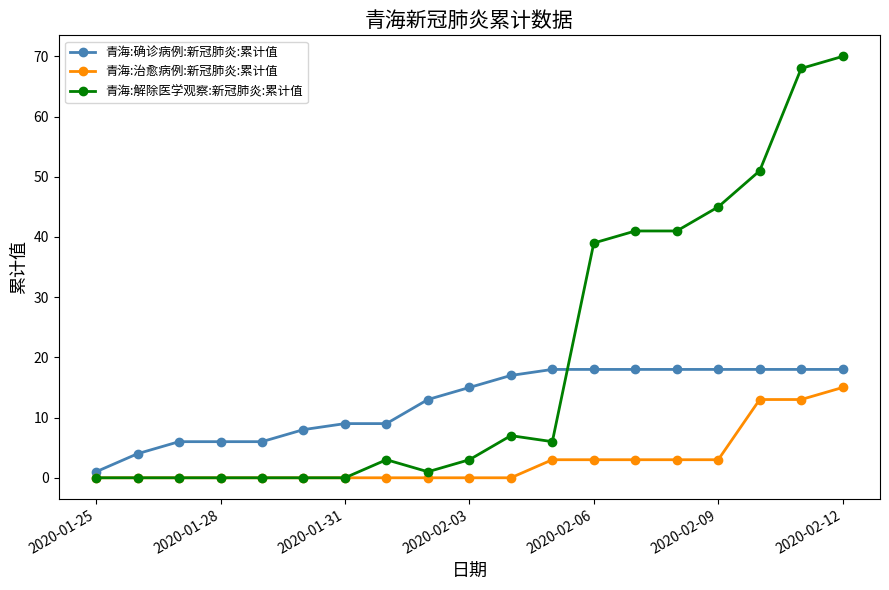

Which series has the widest spread of values?

青海:解除医学观察:新冠肺炎:累计值